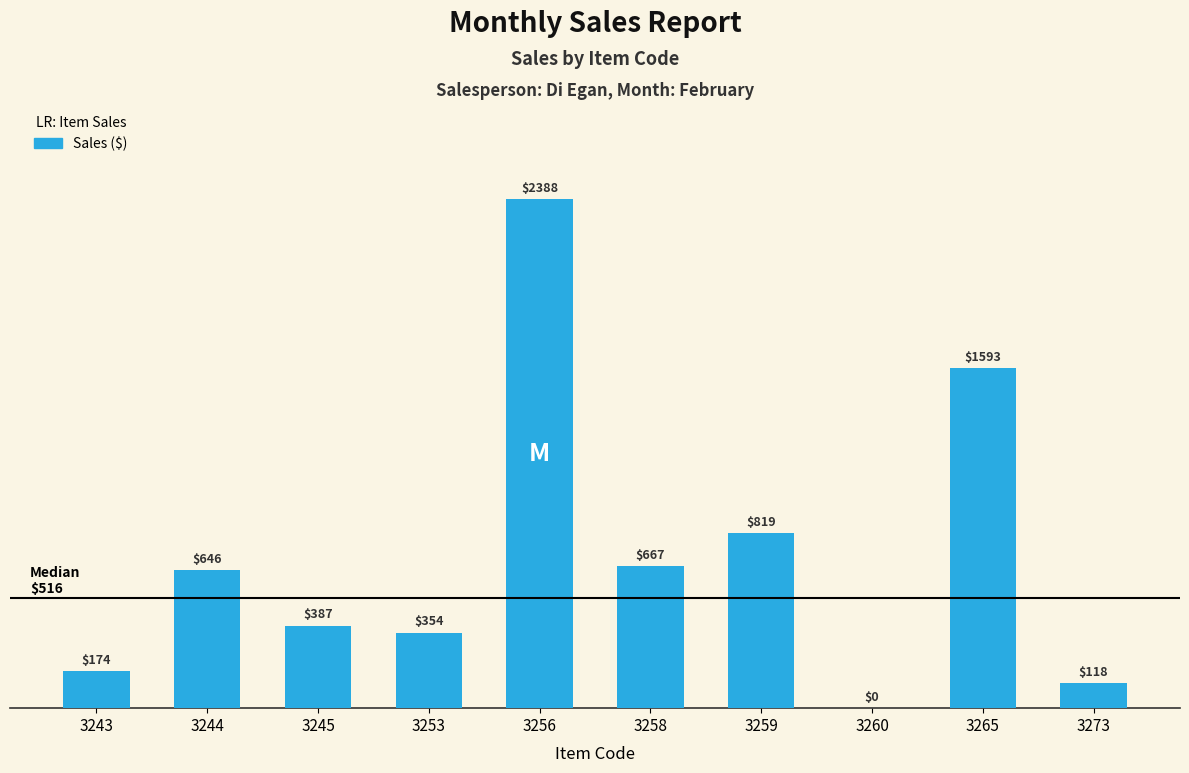

The value at 3260 is 748. True or false?

False